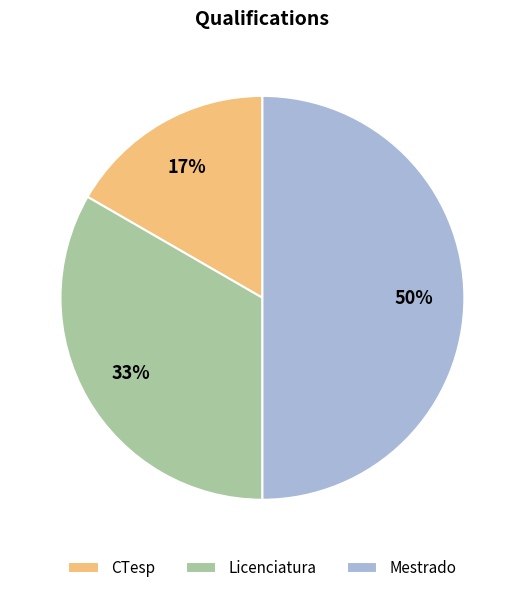

How many slices are in this pie chart?

3